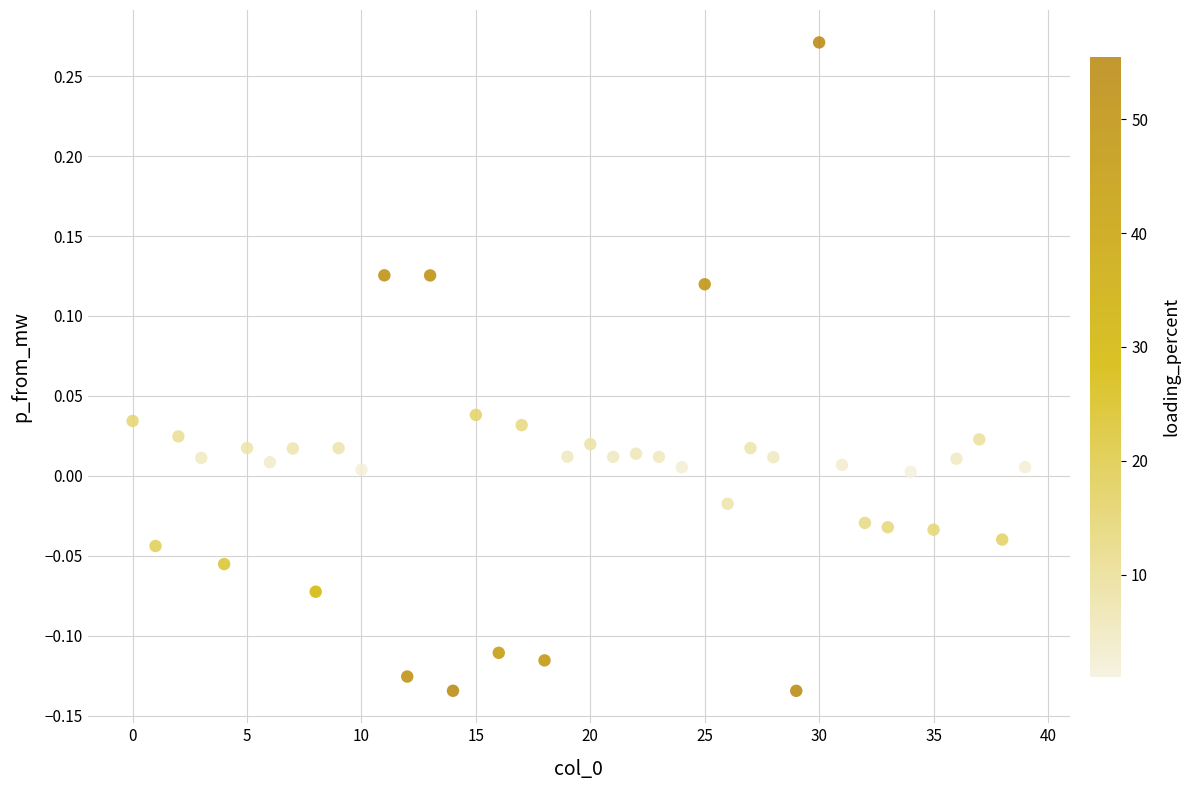

What is the range of Y values (max minus min)?

0.4